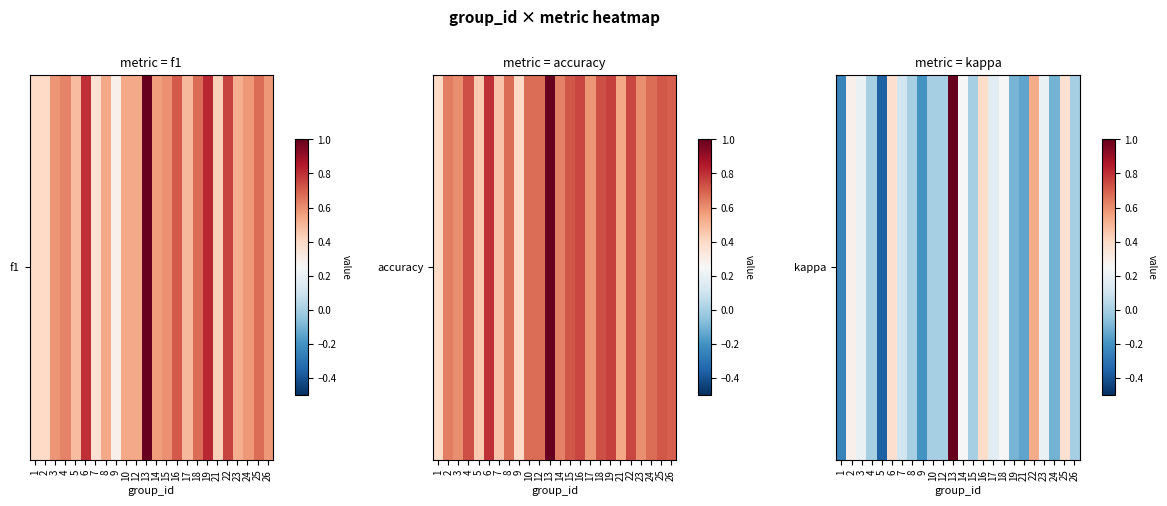

Which category has the lowest value across all series?

5